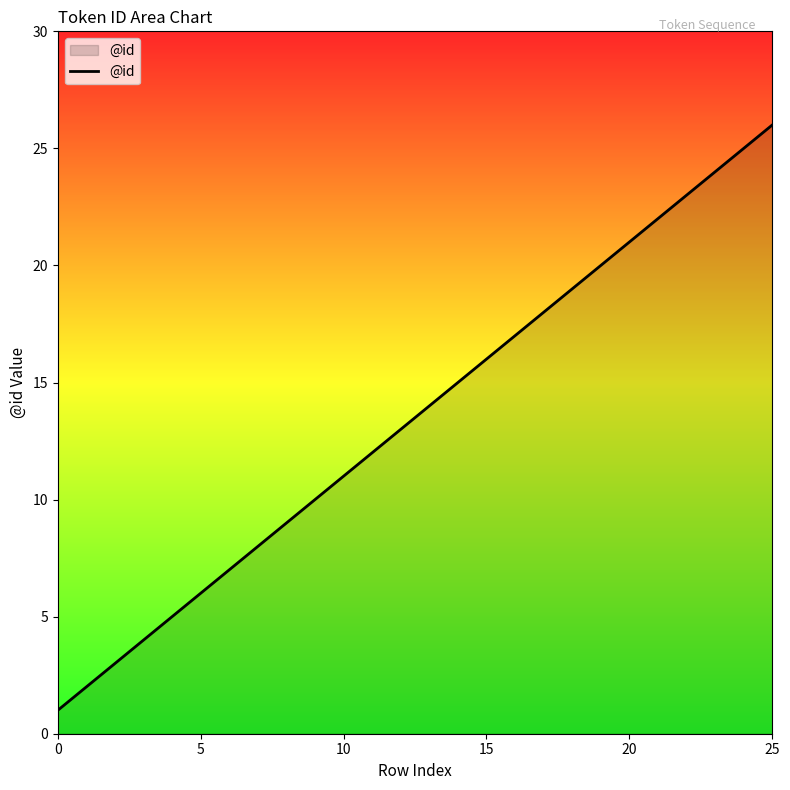

What is the maximum value shown in the chart?

26